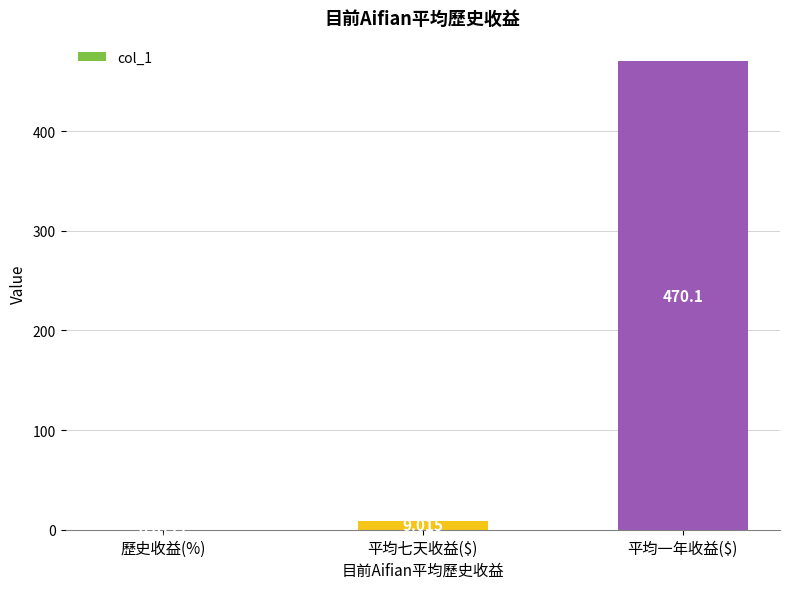

What is the change in value from 平均七天收益($) to 平均一年收益($)?

+461.0